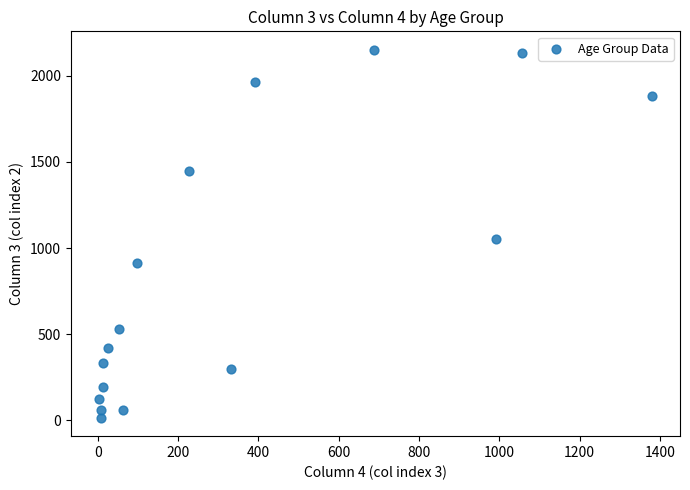

What is the range of Y values (max minus min)?

2136